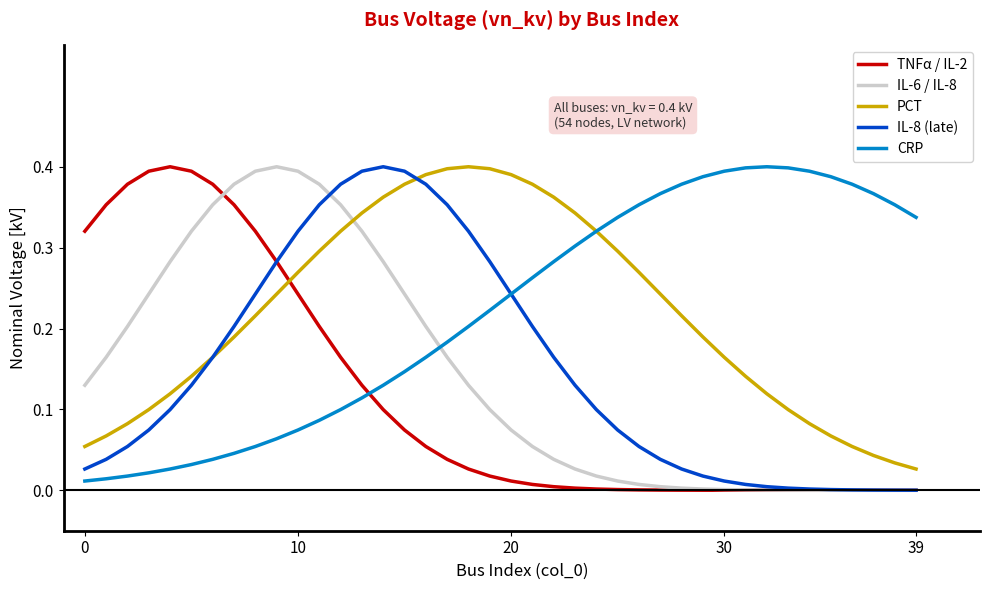

True or false: PCT and IL-6 / IL-8 intersect in this chart.

True